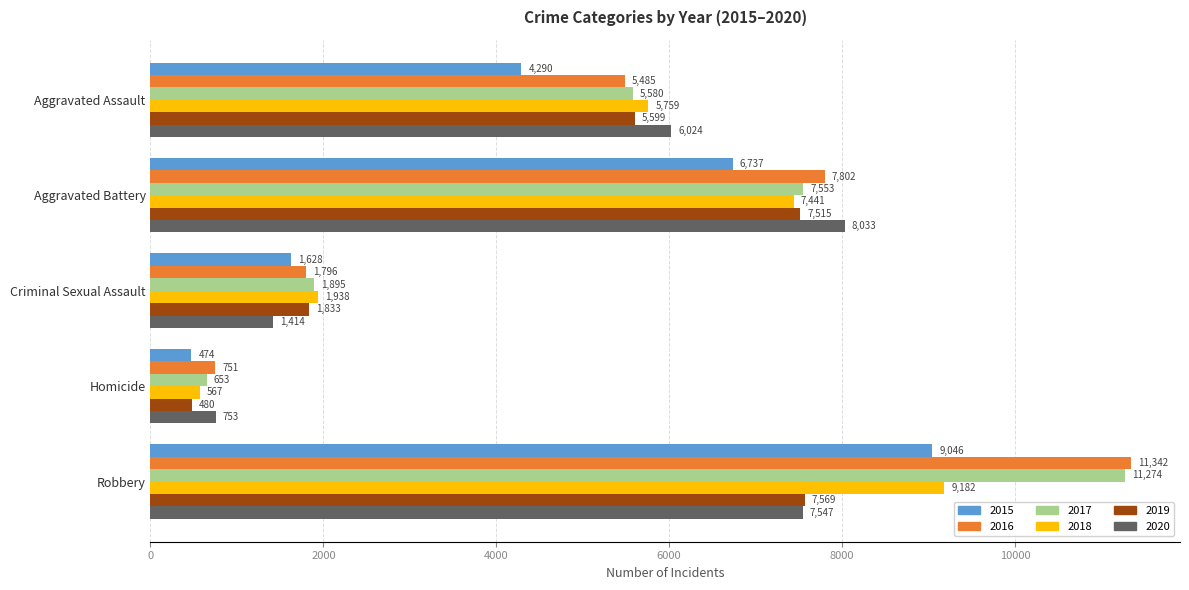

The 2017 series shows 3128 at Criminal Sexual Assault. True or false?

False